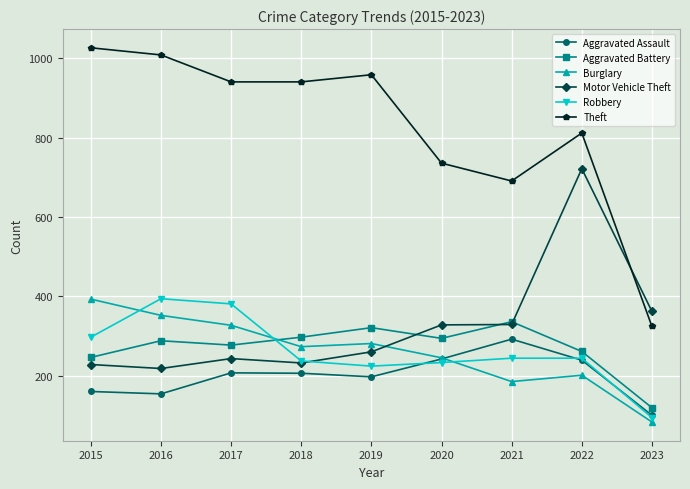

What is the lowest value of the Robbery series?

94